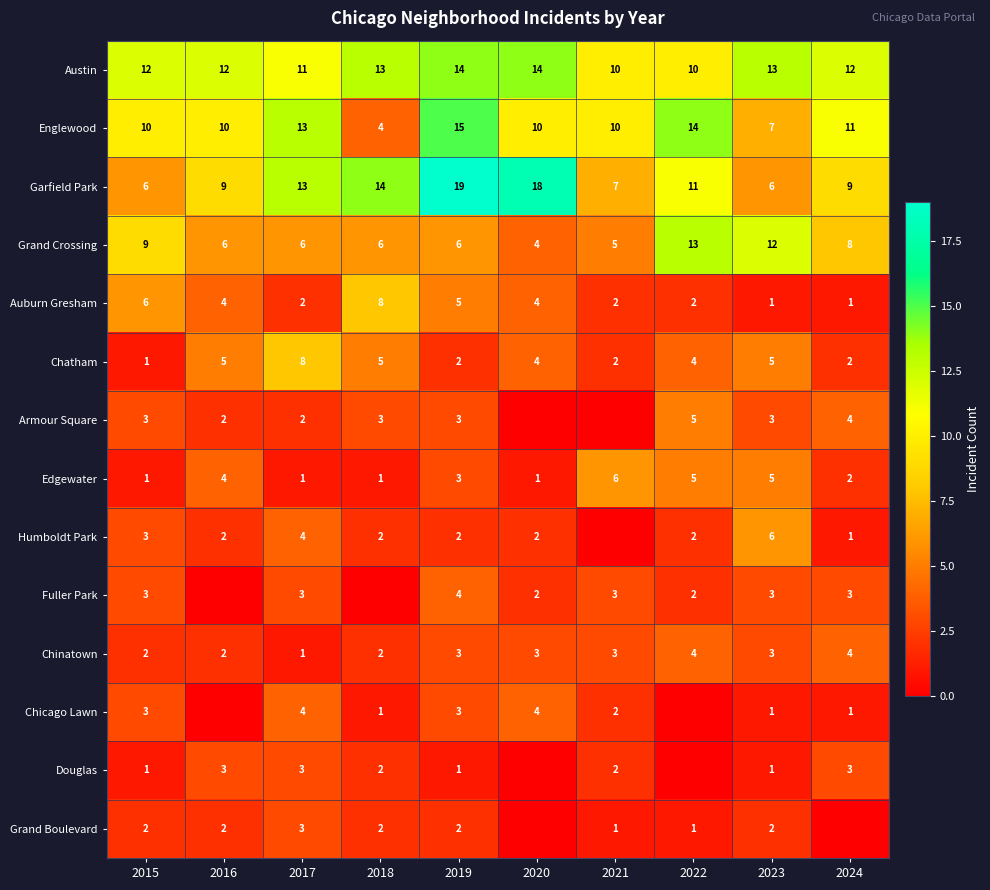

True or false: Auburn Gresham has a value of 4 at 2020.

True